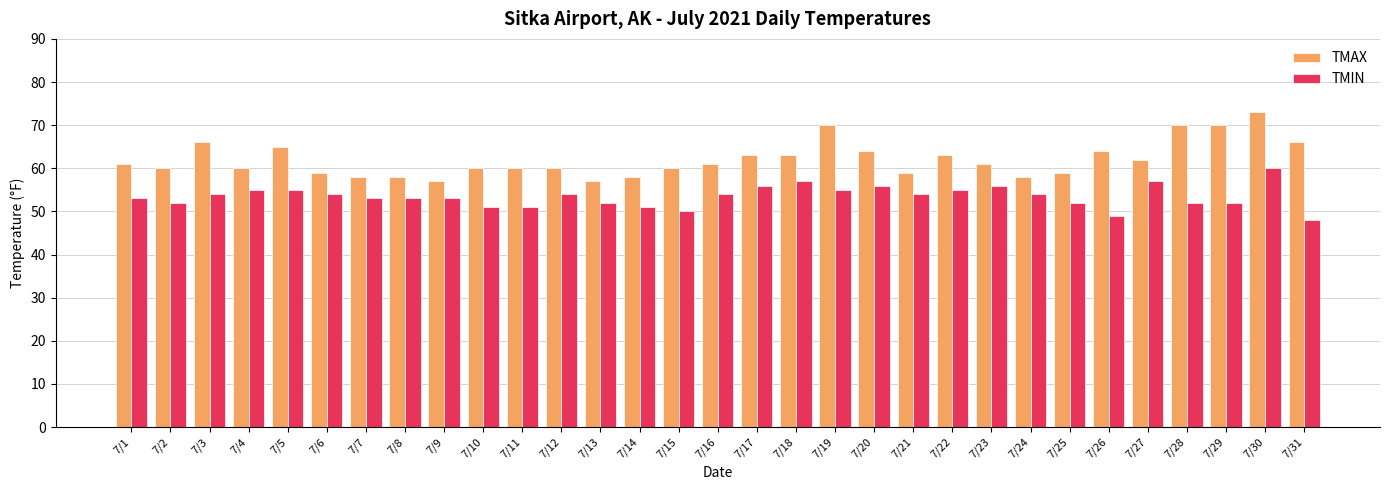

Reading left to right, list all the values displayed in this chart.

TMAX: 7/1=61	7/2=60	7/3=66	7/4=60	7/5=65	7/6=59	7/7=58	7/8=58	7/9=57	7/10=60	7/11=60	7/12=60	7/13=57	7/14=58	7/15=60	7/16=61	7/17=63	7/18=63	7/19=70	7/20=64	7/21=59	7/22=63	7/23=61	7/24=58	7/25=59	7/26=64	7/27=62	7/28=70	7/29=70	7/30=73	7/31=66
TMIN: 7/1=53	7/2=52	7/3=54	7/4=55	7/5=55	7/6=54	7/7=53	7/8=53	7/9=53	7/10=51	7/11=51	7/12=54	7/13=52	7/14=51	7/15=50	7/16=54	7/17=56	7/18=57	7/19=55	7/20=56	7/21=54	7/22=55	7/23=56	7/24=54	7/25=52	7/26=49	7/27=57	7/28=52	7/29=52	7/30=60	7/31=48